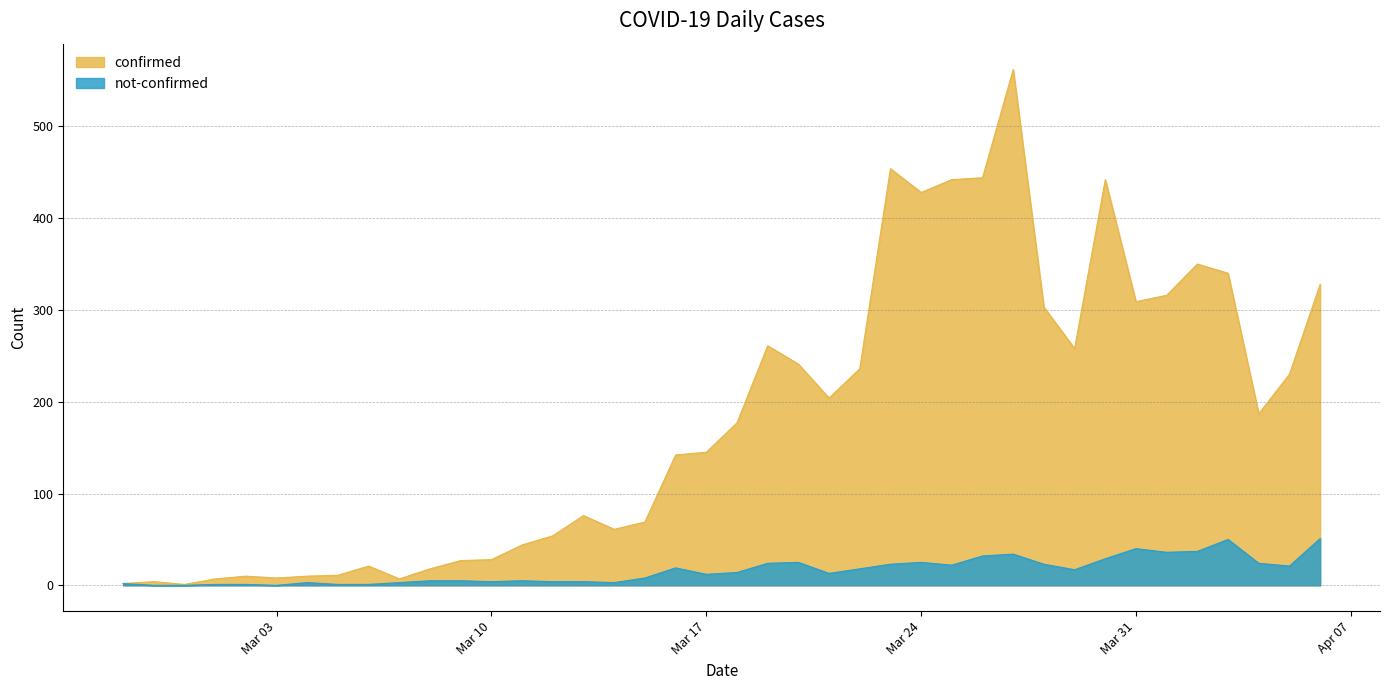

Between 2020-02-27 and 2020-03-29, which series saw the biggest shift?

confirmed